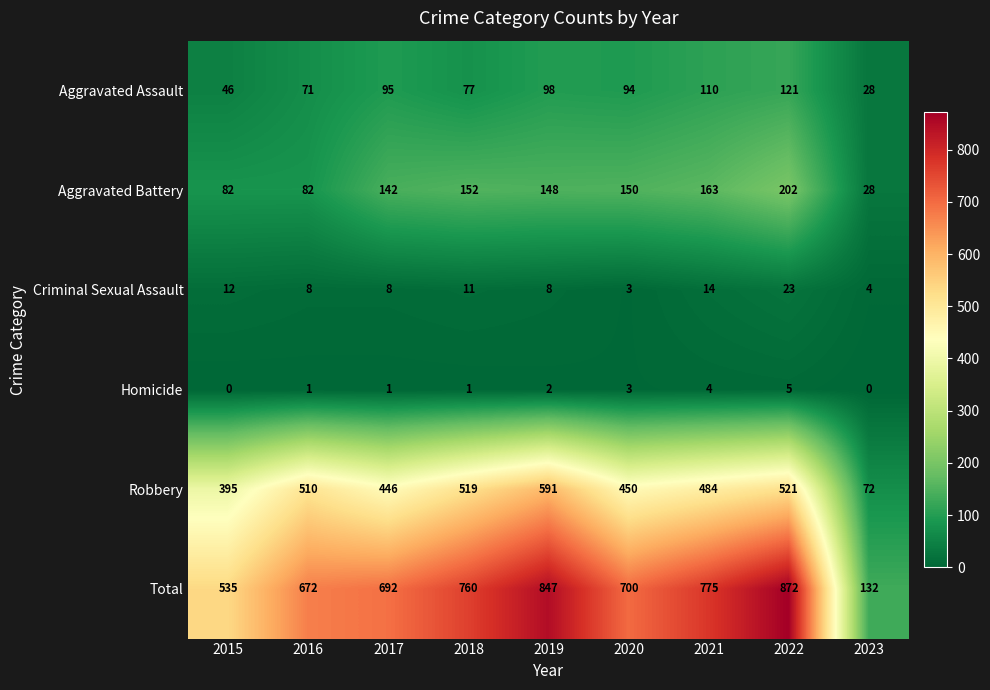

What is the sum of all Criminal Sexual Assault values?

91